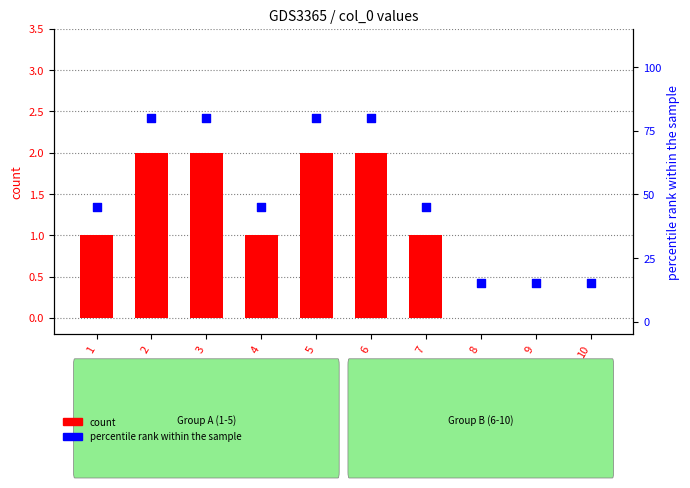

What is the total value across all series at 9?

15